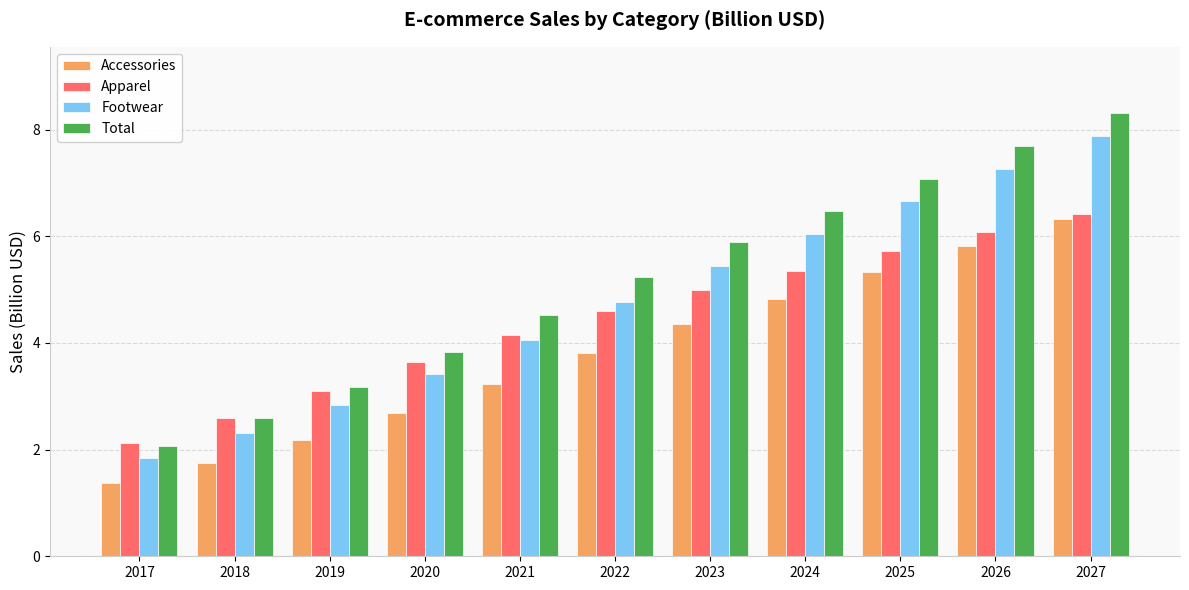

Reading left to right, transcribe all the data shown in this chart.

Accessories: 2017=1.4	2018=1.7	2019=2.2	2020=2.7	2021=3.2	2022=3.8	2023=4.3	2024=4.8	2025=5.3	2026=5.8	2027=6.3
Apparel: 2017=2.1	2018=2.6	2019=3.1	2020=3.6	2021=4.1	2022=4.6	2023=5.0	2024=5.4	2025=5.7	2026=6.1	2027=6.4
Footwear: 2017=1.8	2018=2.3	2019=2.8	2020=3.4	2021=4.0	2022=4.8	2023=5.4	2024=6.0	2025=6.7	2026=7.3	2027=7.9
Total: 2017=2.1	2018=2.6	2019=3.2	2020=3.8	2021=4.5	2022=5.2	2023=5.9	2024=6.5	2025=7.1	2026=7.7	2027=8.3